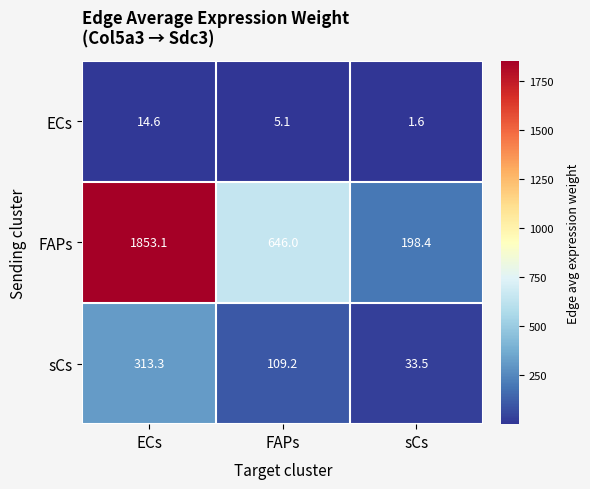

At which category does the chart reach its minimum across all series?

sCs